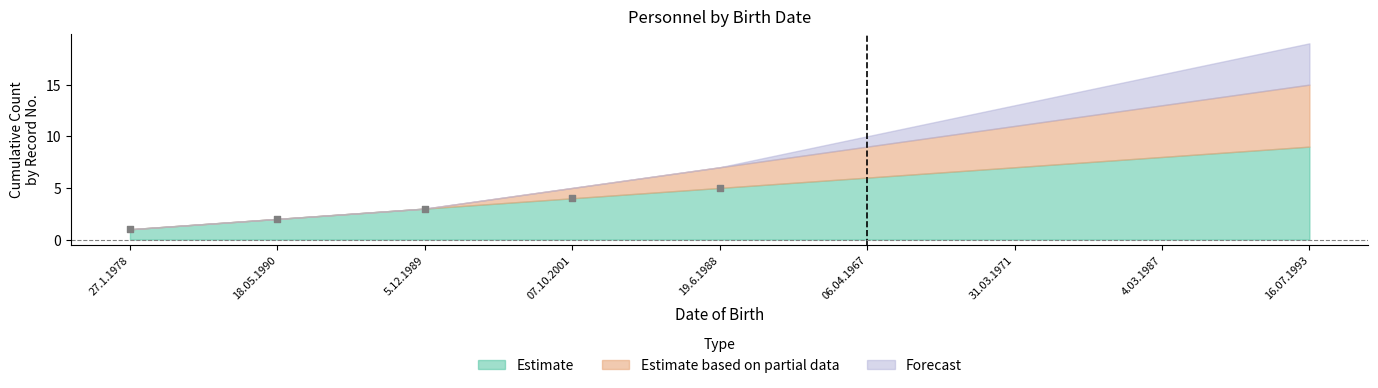

What is the range of Y values (max minus min)?

4